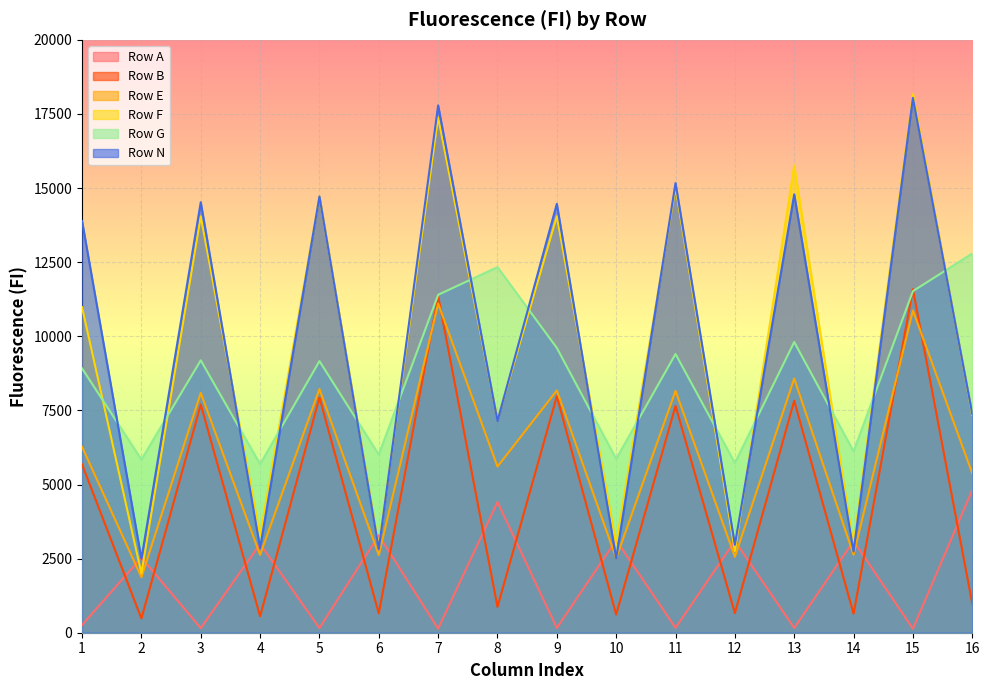

The Row N series shows 17790 at 7. True or false?

True